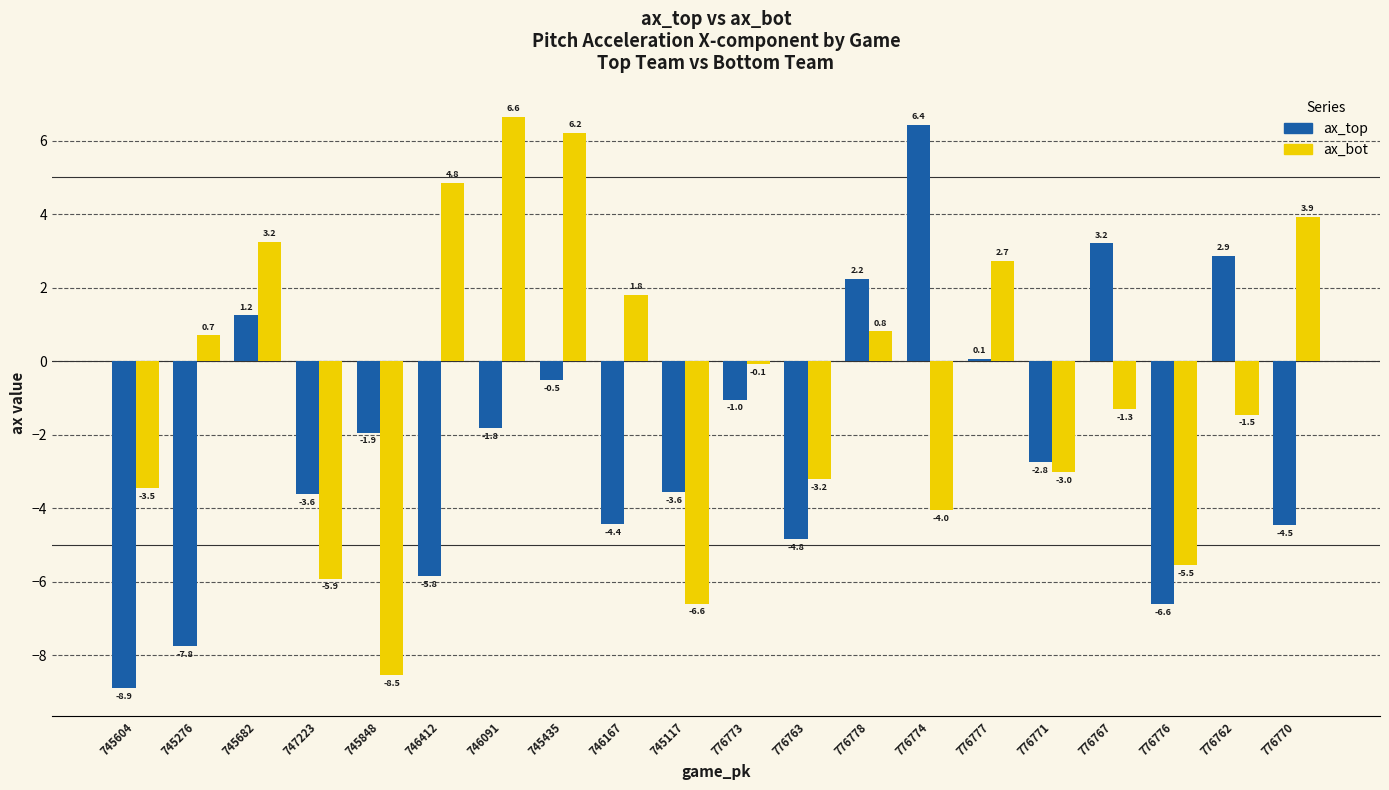

What are all the series names shown in the legend?

ax_top, ax_bot